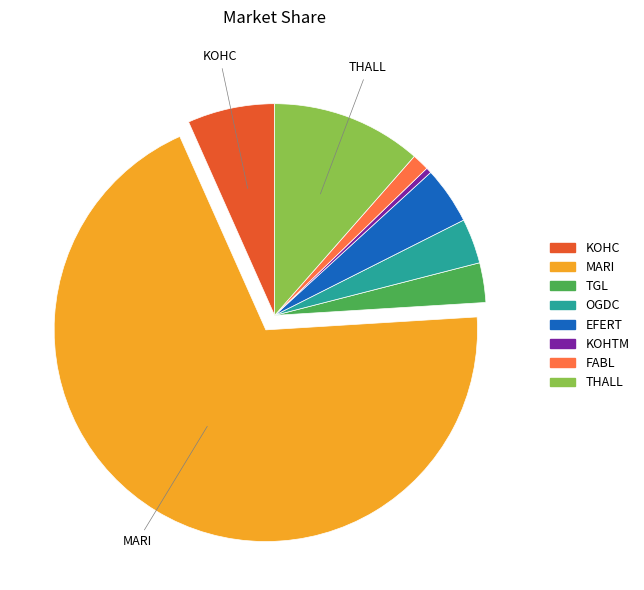

Is MARI the majority of the pie?

Yes